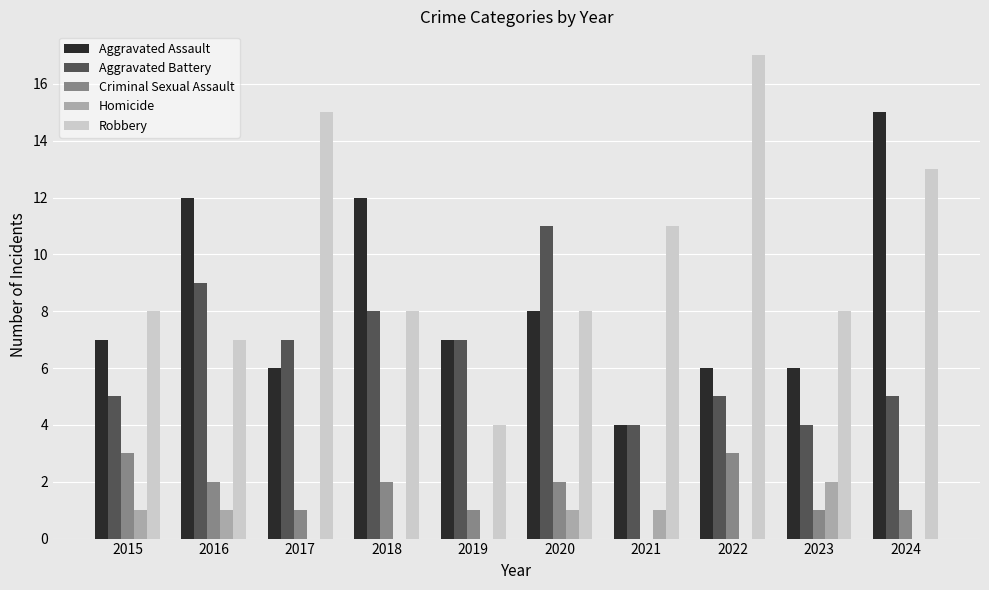

Count the number of data series in this chart.

5